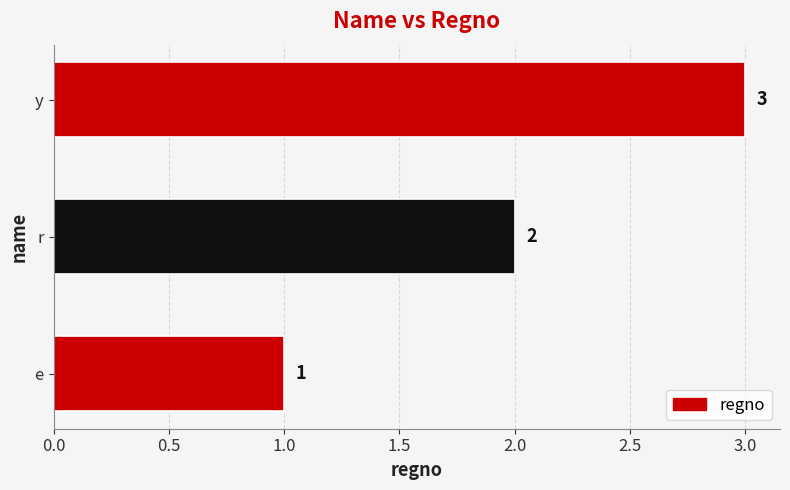

What is the average value?

2